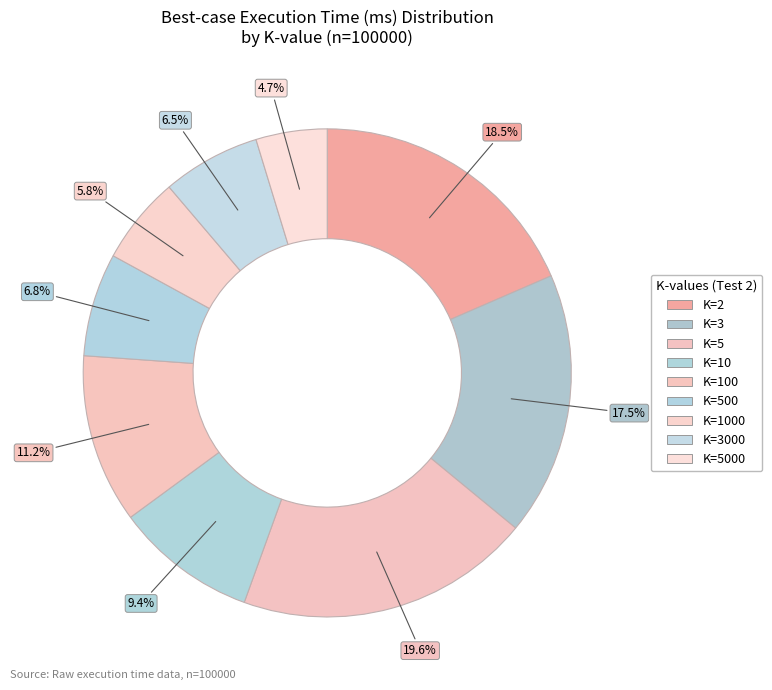

How many segments does this pie chart have?

9